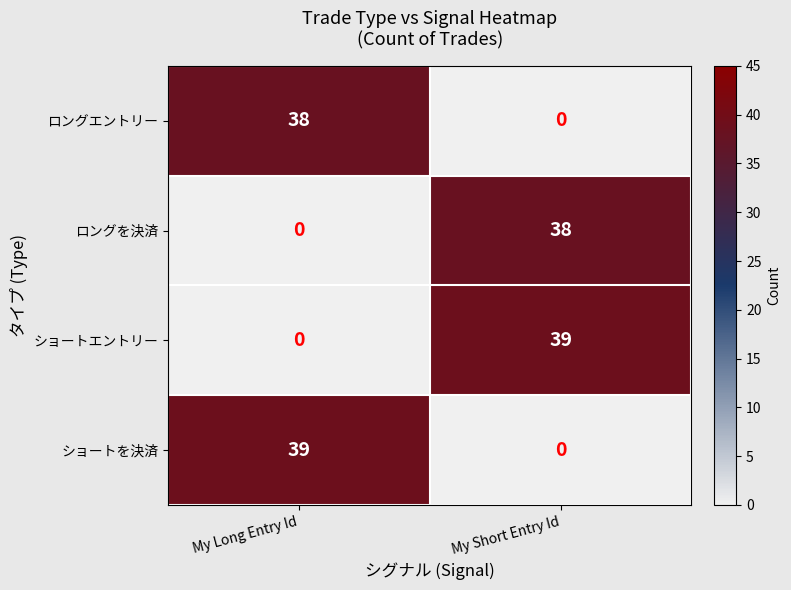

Which category has the lowest value in the ロングを決済 series?

My Long Entry Id